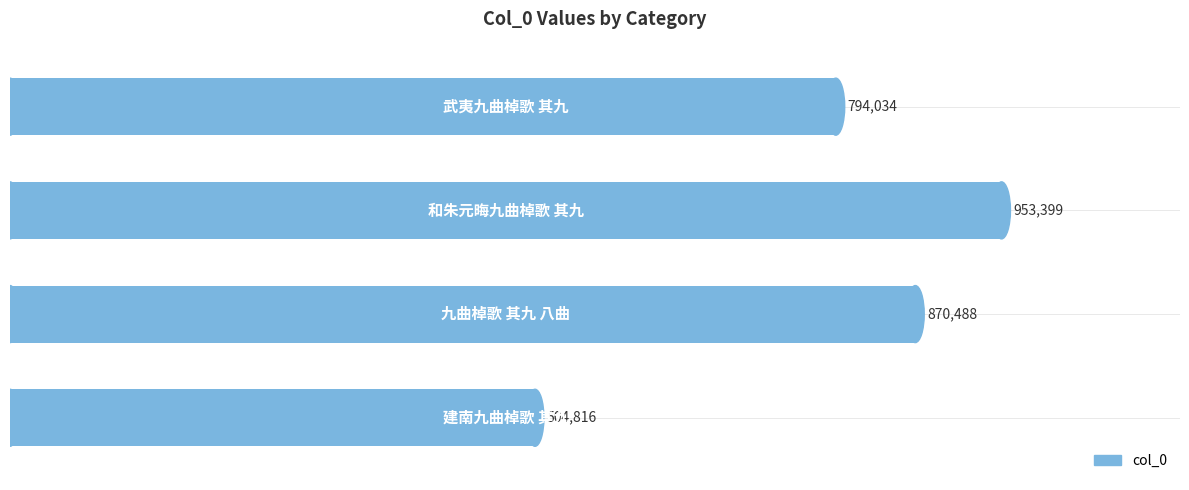

What is the maximum value shown in the chart?

953399